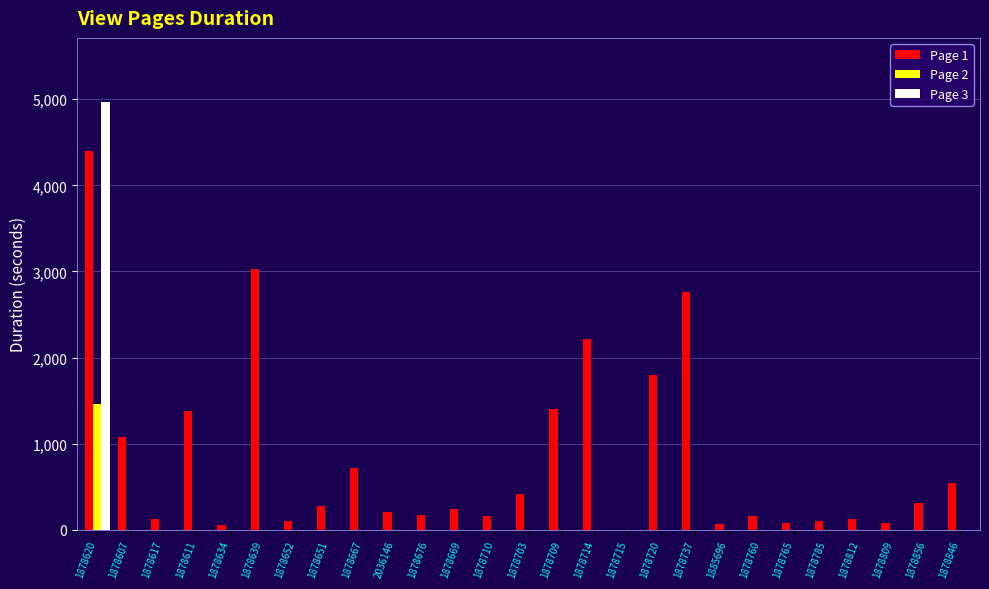

What is the sum of all Page 3 values?

4967